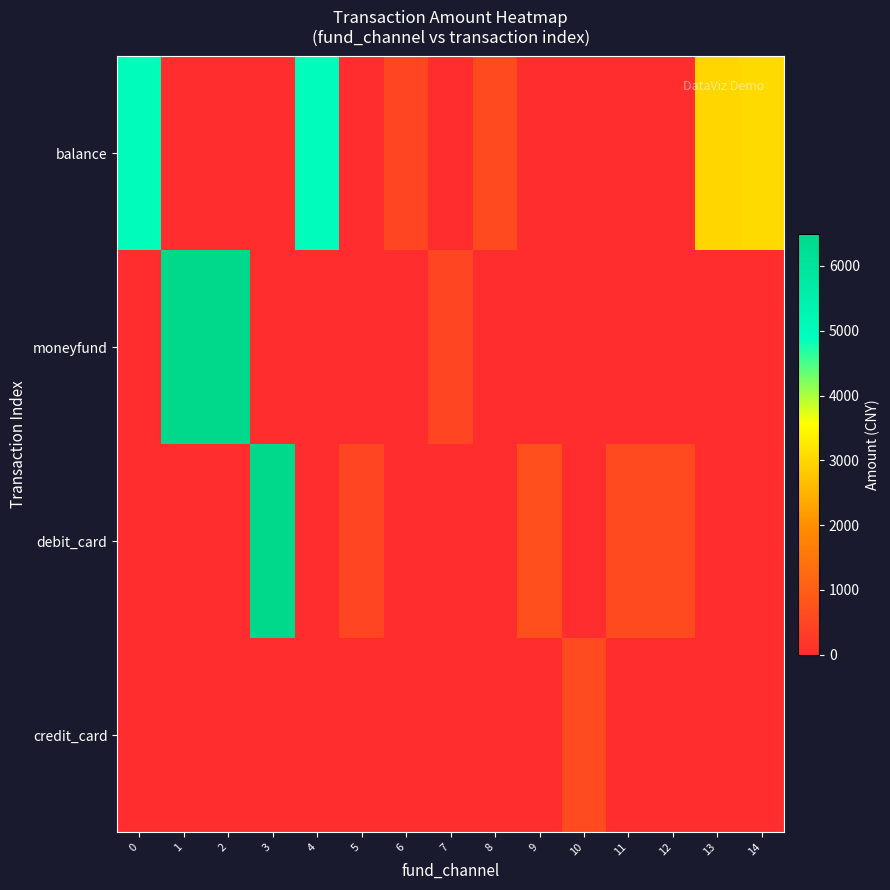

How many categories are shown in the chart?

15